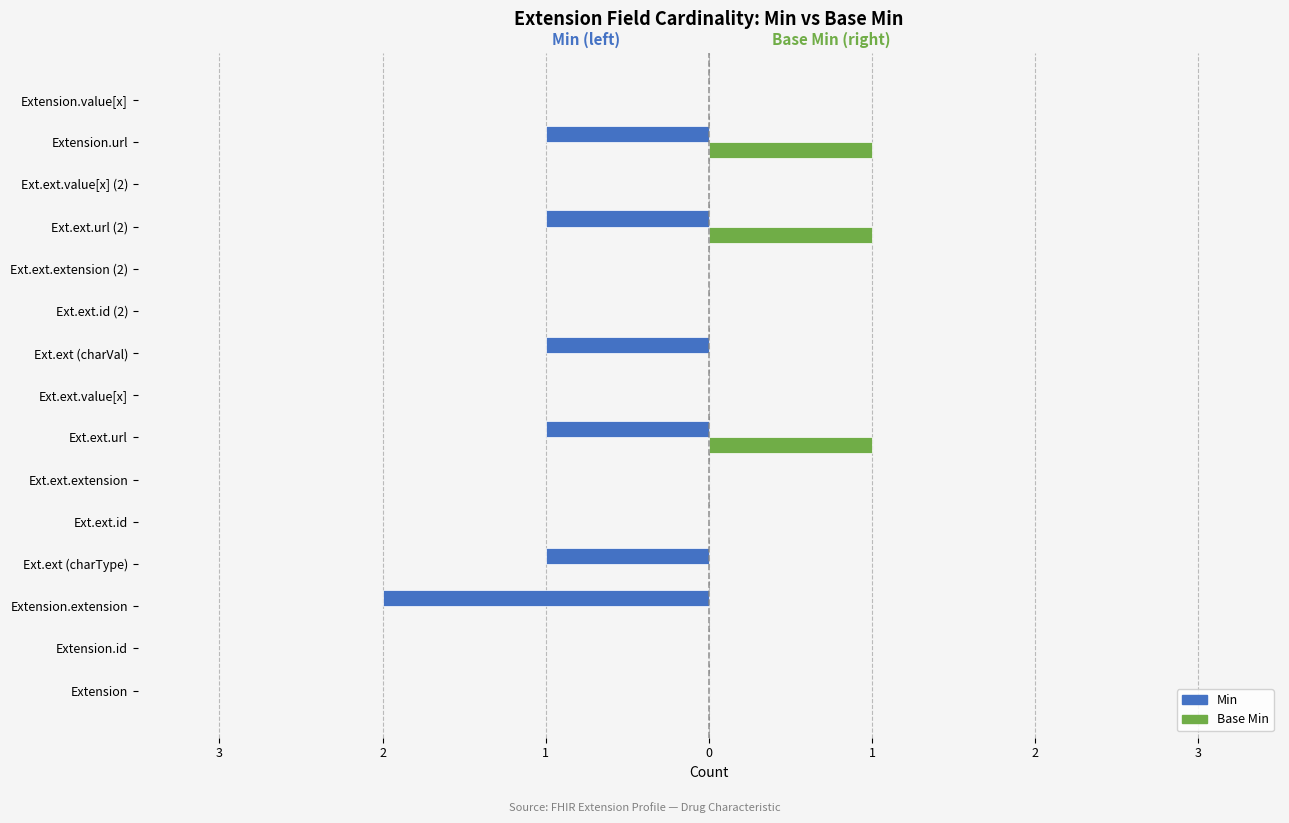

What are all the series names shown in the legend?

Min, Base Min